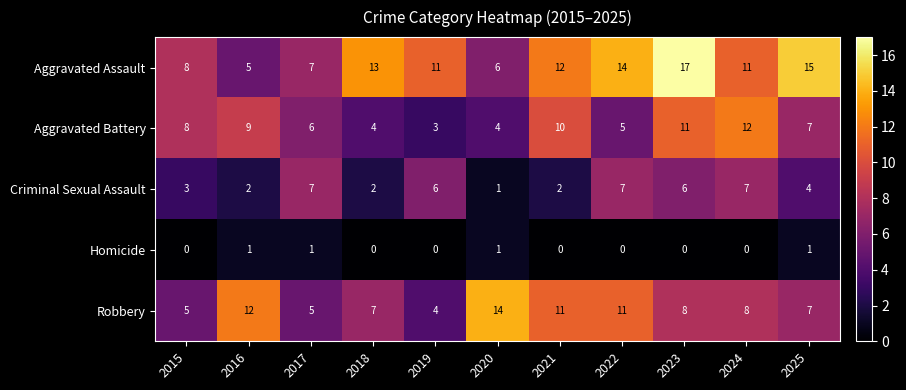

What is the minimum value for Robbery?

4